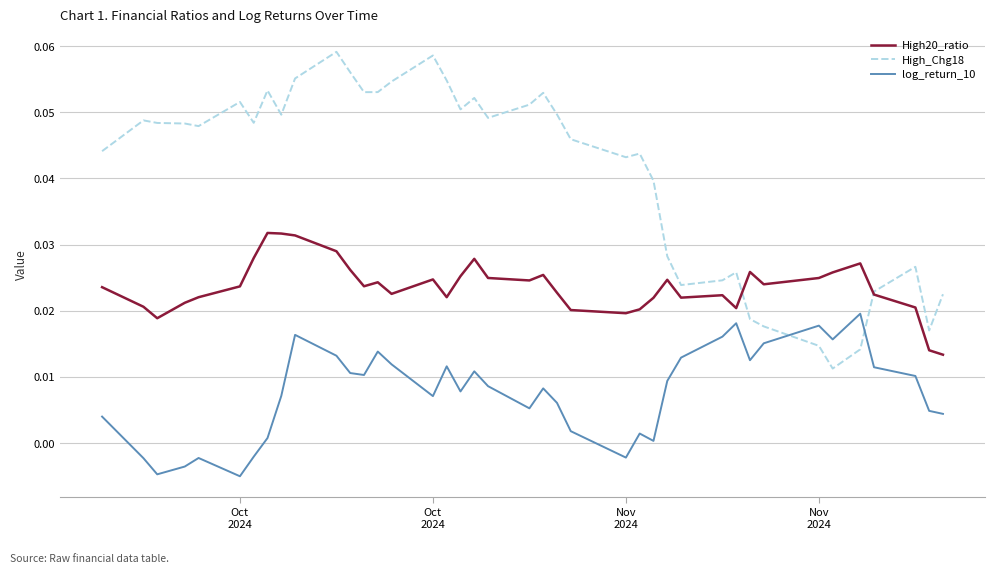

List the series in order of their peak value, lowest first.

log_return_10, High20_ratio, High_Chg18